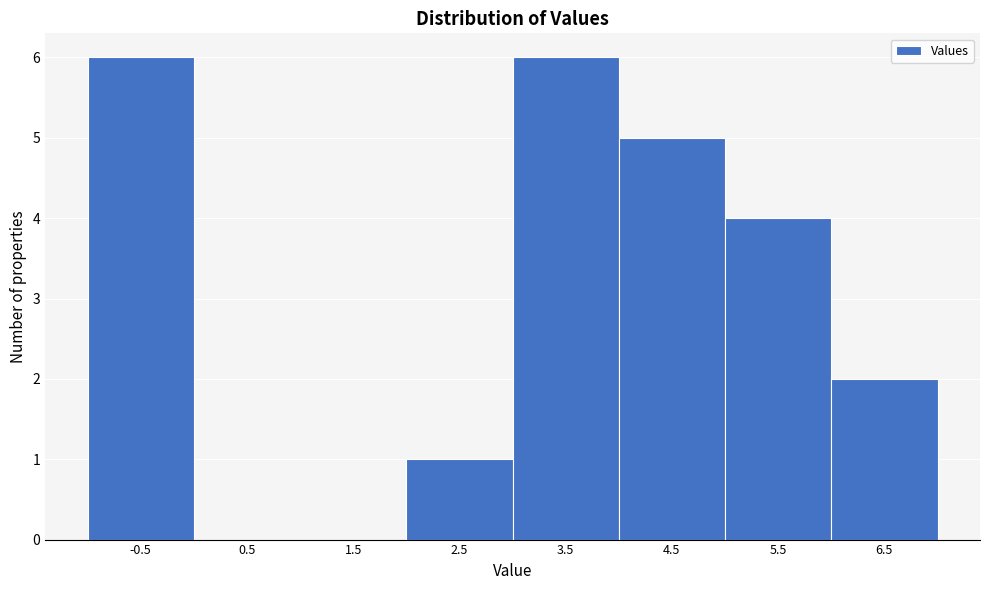

Reading left to right, list all the values displayed in this chart.

-0.5=6	0.5=0	1.5=0	2.5=1	3.5=6	4.5=5	5.5=4	6.5=2